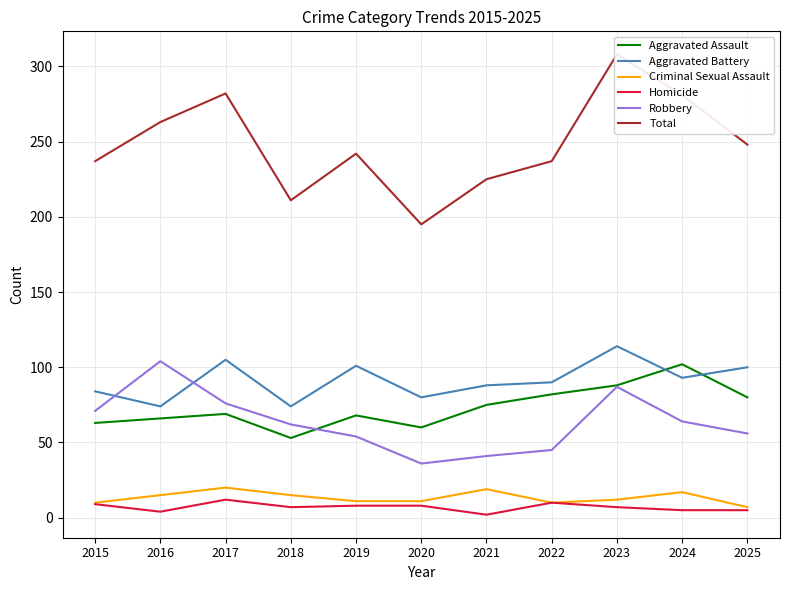

Is it true that Criminal Sexual Assault equals 10 at 2022?

True